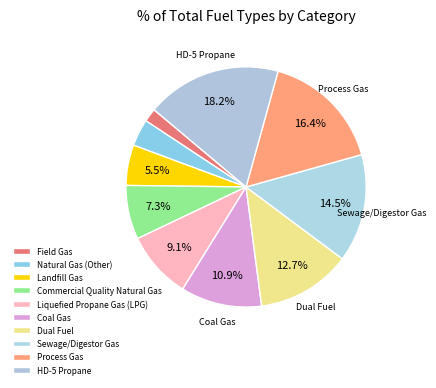

How many segments does this pie chart have?

10